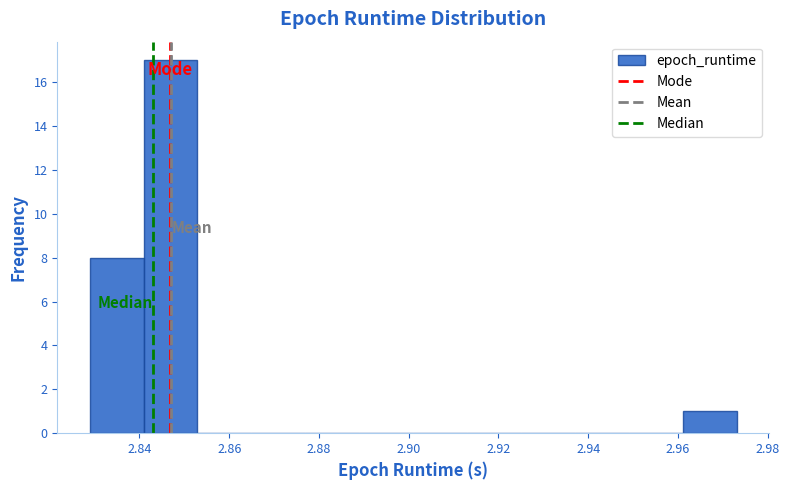

Reading left to right, list every bar in this chart as the range it spans on the x-axis followed by its height. Neither the bar edges nor the heights are printed on the chart, so give them approximately, as read against the axes.

2.828 to 2.840: 8
2.840 to 2.852: 17
2.852 to 2.864: 0
2.864 to 2.876: 0
2.876 to 2.888: 0
2.888 to 2.900: 0
2.900 to 2.912: 0
2.912 to 2.926: 0
2.926 to 2.938: 0
2.938 to 2.950: 0
2.950 to 2.962: 0
2.962 to 2.974: 1